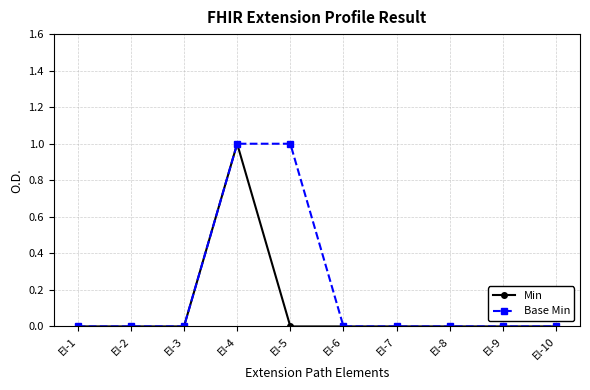

List the series in order of their overall mean, highest first.

Base Min, Min